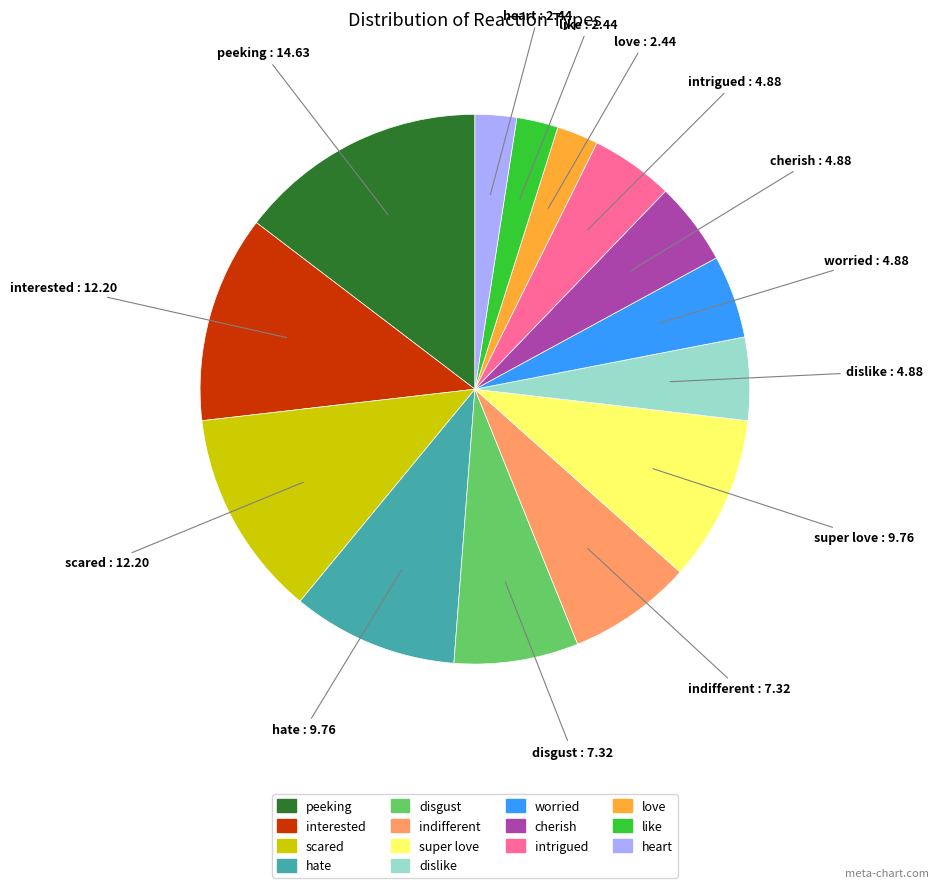

Which slice is the largest?

peeking